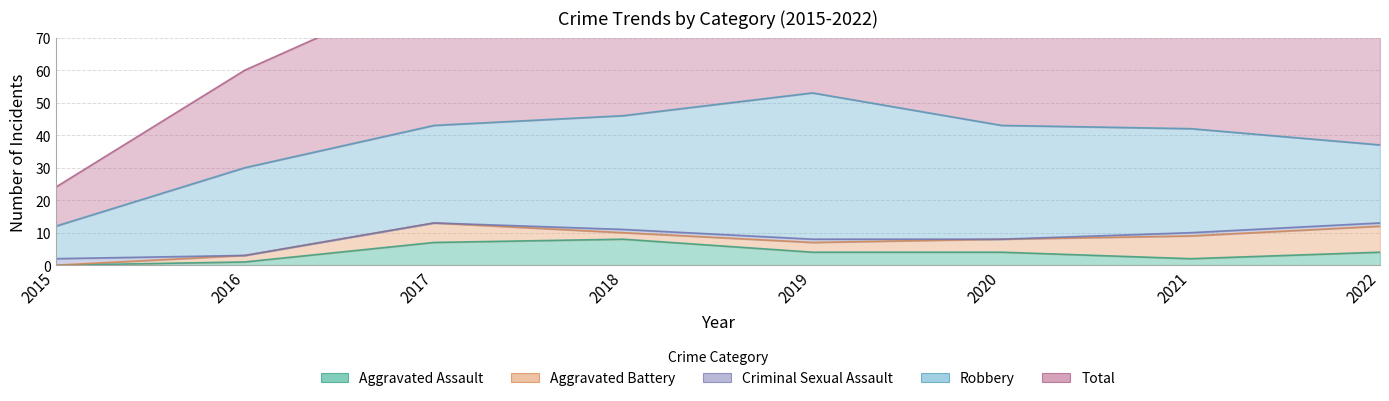

Reading right to left, extract all data points from this chart.

Aggravated Assault: 2022=4	2021=2	2020=4	2019=4	2018=8	2017=7	2016=1	2015=0
Aggravated Battery: 2022=8	2021=7	2020=4	2019=3	2018=2	2017=6	2016=2	2015=0
Criminal Sexual Assault: 2022=1	2021=1	2020=0	2019=1	2018=1	2017=0	2016=0	2015=2
Robbery: 2022=24	2021=32	2020=35	2019=45	2018=35	2017=30	2016=27	2015=10
Total: 2022=38	2021=42	2020=43	2019=53	2018=46	2017=43	2016=30	2015=12